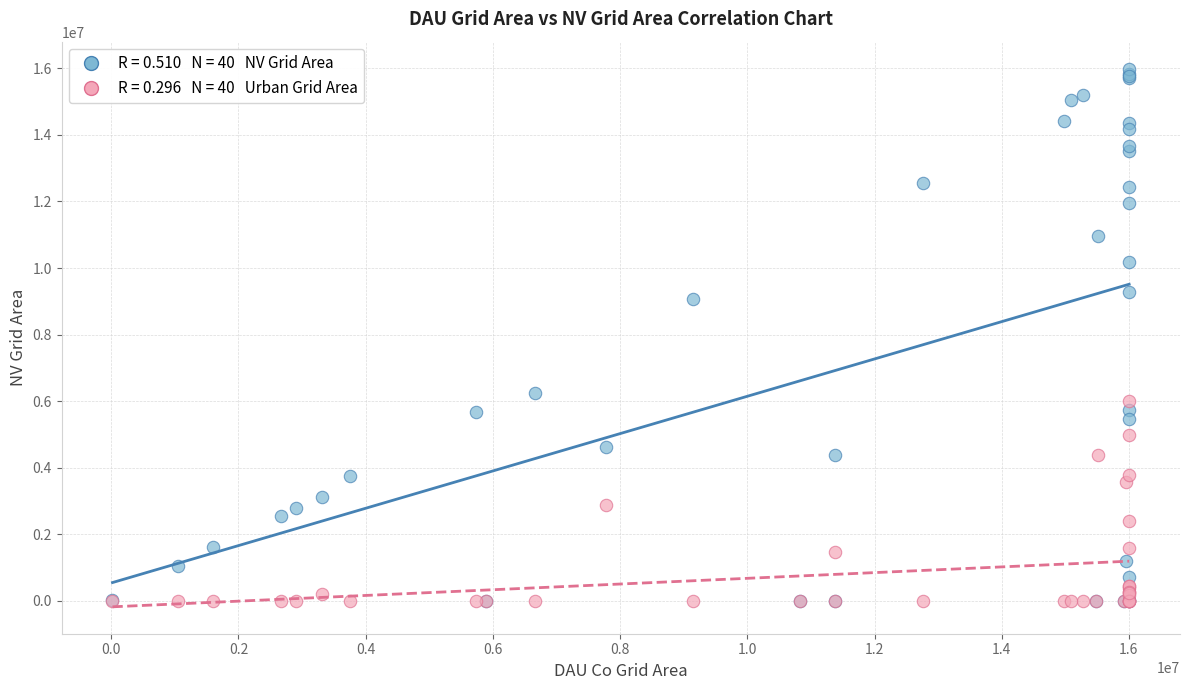

Across all series, what Y value is closest to 7998300?

9057600